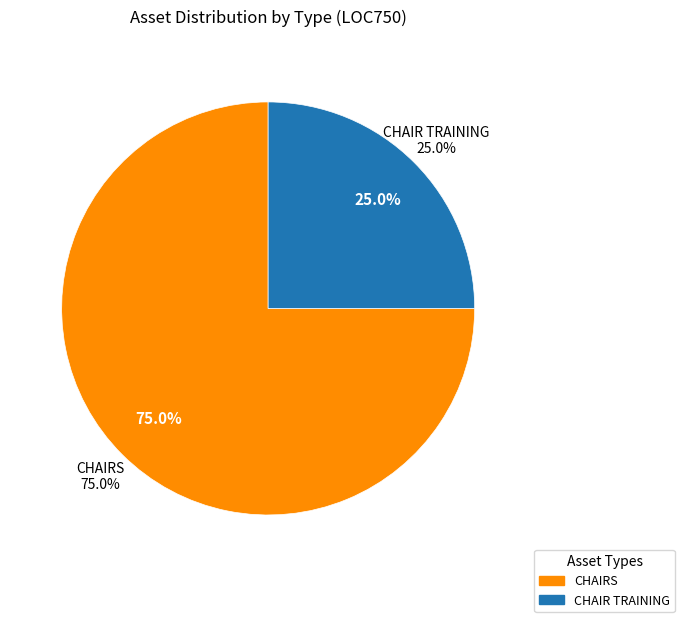

Which category accounts for the majority?

CHAIRS